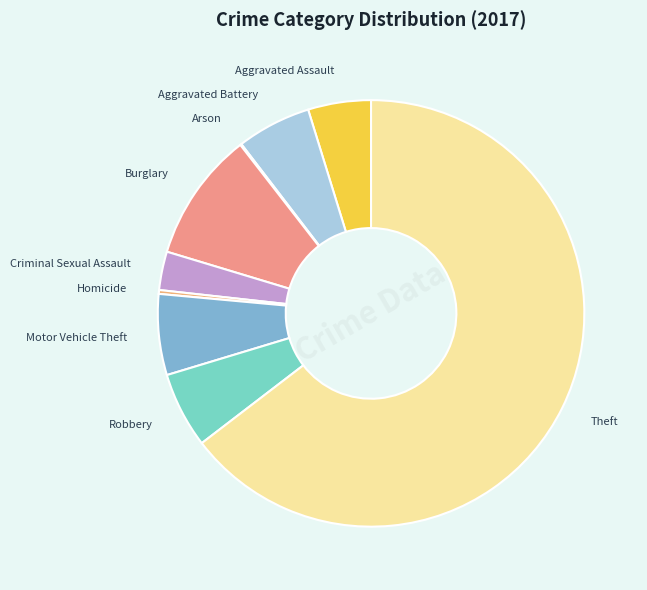

True or false: Aggravated Battery accounts for 1% of the total.

False